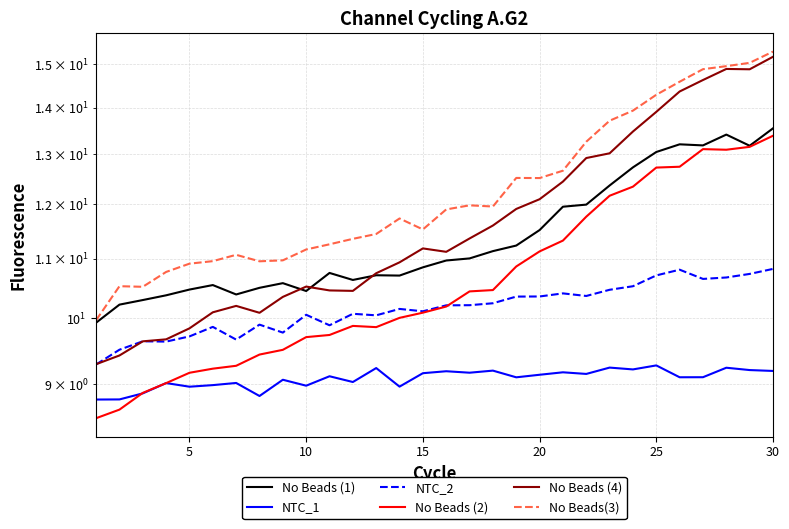

What is the minimum value for No Beads (1)?

9.9